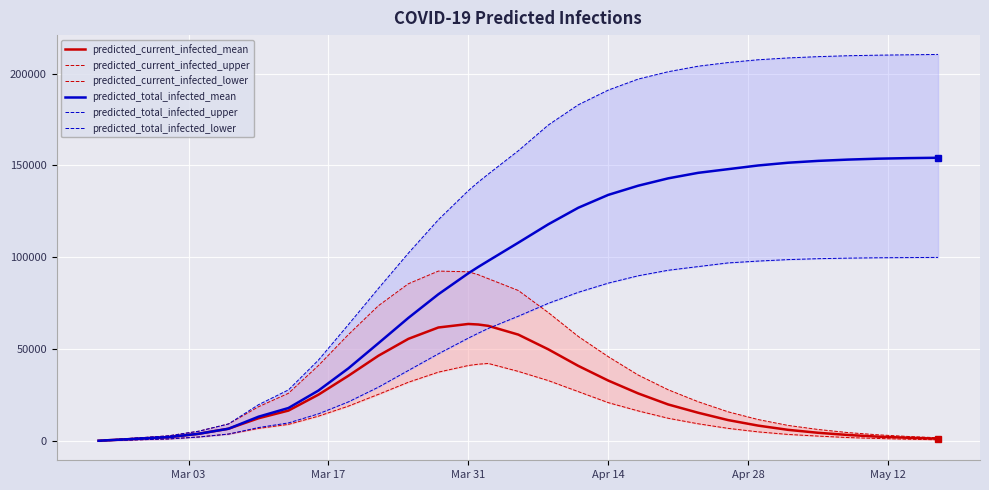

Count the number of data series in this chart.

6